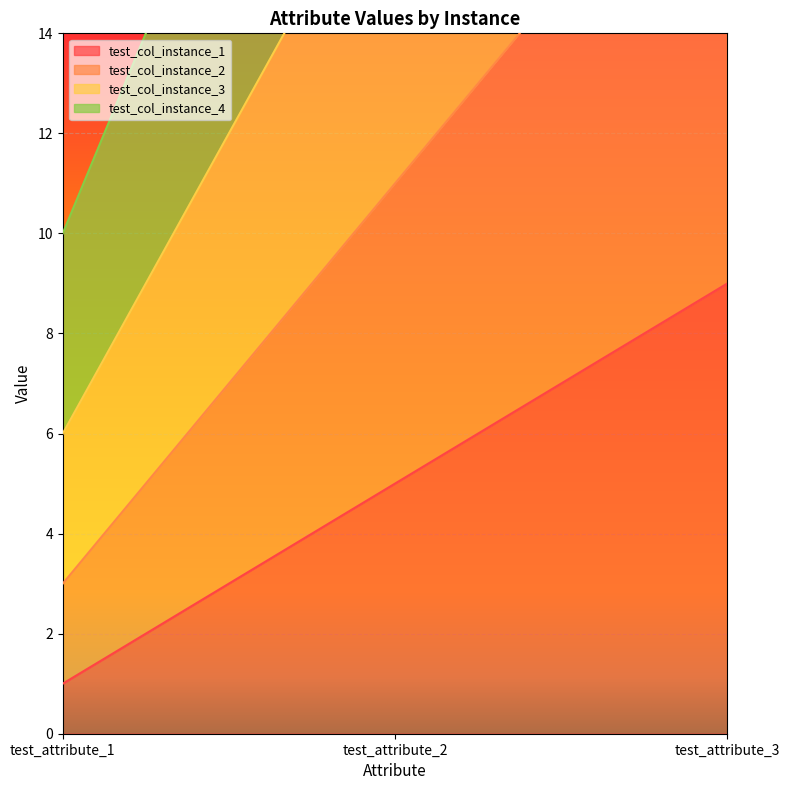

What is the smallest value displayed?

1